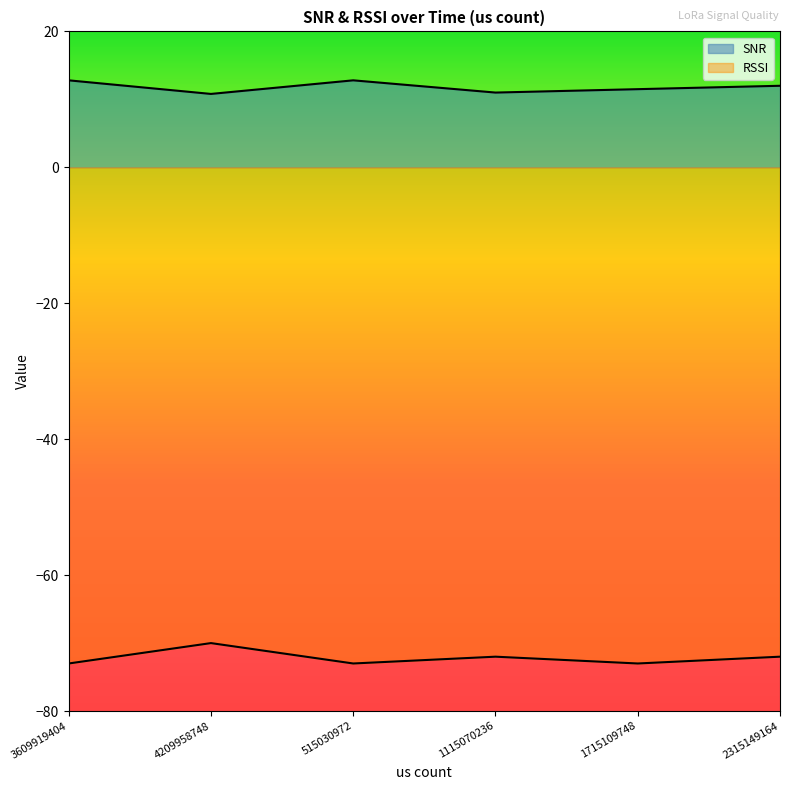

Between 3609919404 and 2315149164, which series saw the biggest shift?

RSSI